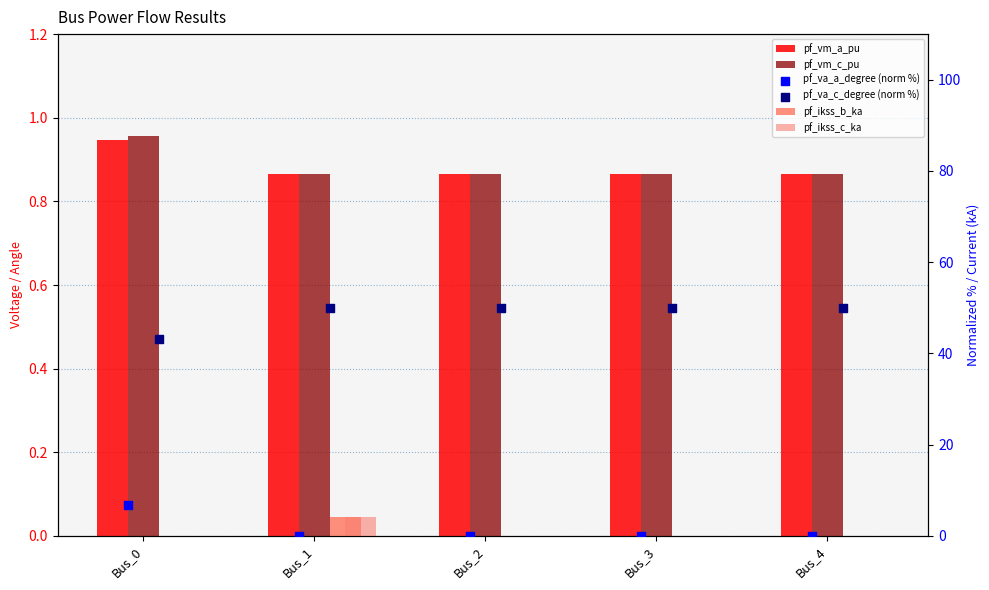

What are all the series names shown in the legend?

pf_vm_a_pu, pf_vm_c_pu, pf_ikss_b_ka, pf_ikss_c_ka, pf_va_a_degree (norm %), pf_va_c_degree (norm %)